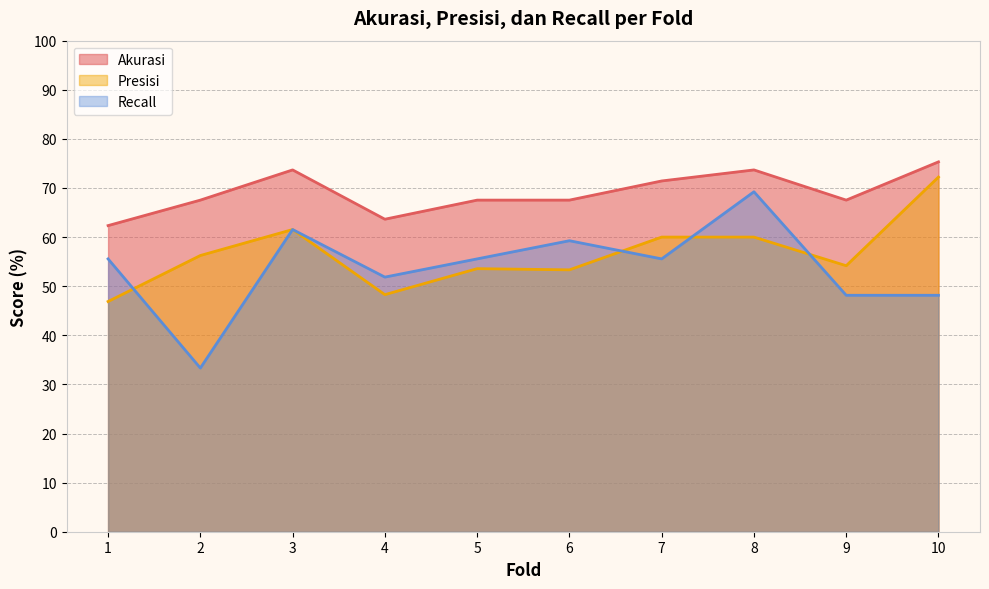

How many lines are shown in the chart?

3